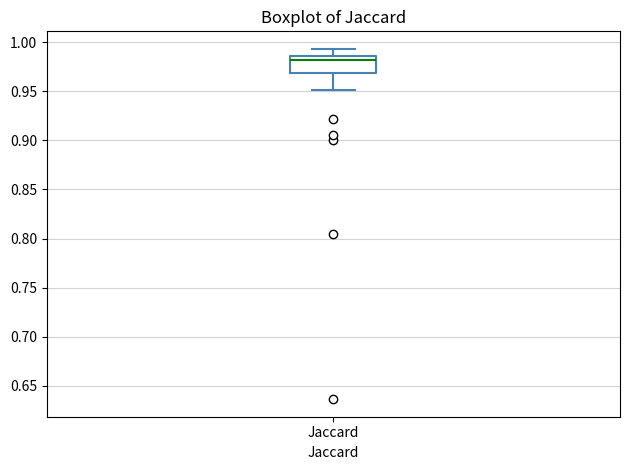

Transcribe this box plot: give where the median line is, the range the box spans, and where the two whiskers end, as read against the y-axis. The values are not printed on the chart, so give them approximately, as read against the axis.

median 0.980, box 0.970 to 0.985, whiskers 0.950 to 0.995